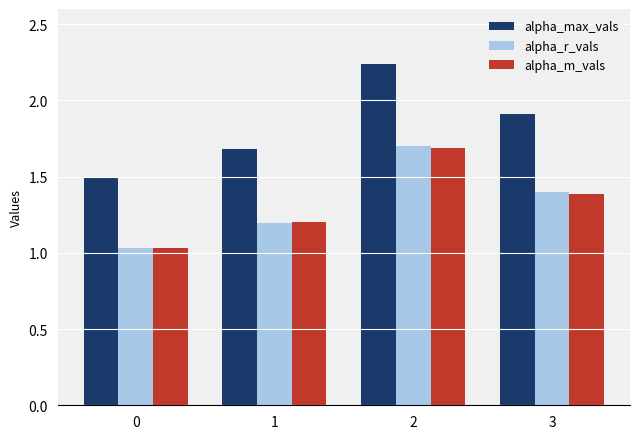

What is the minimum value for alpha_max_vals?

1.5